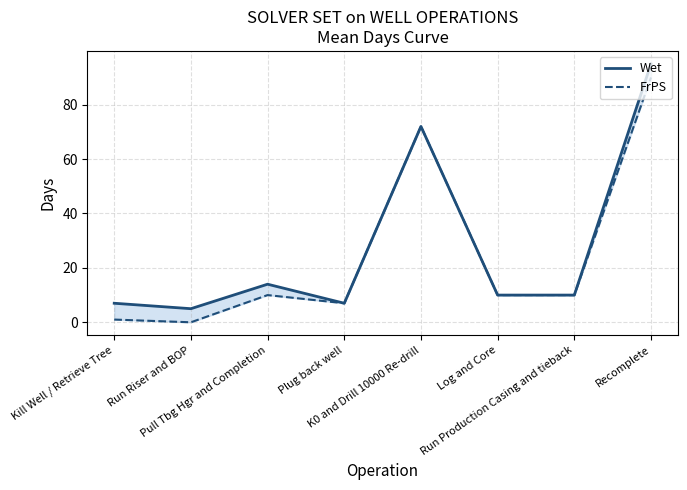

What is the average value of the Wet series?

28